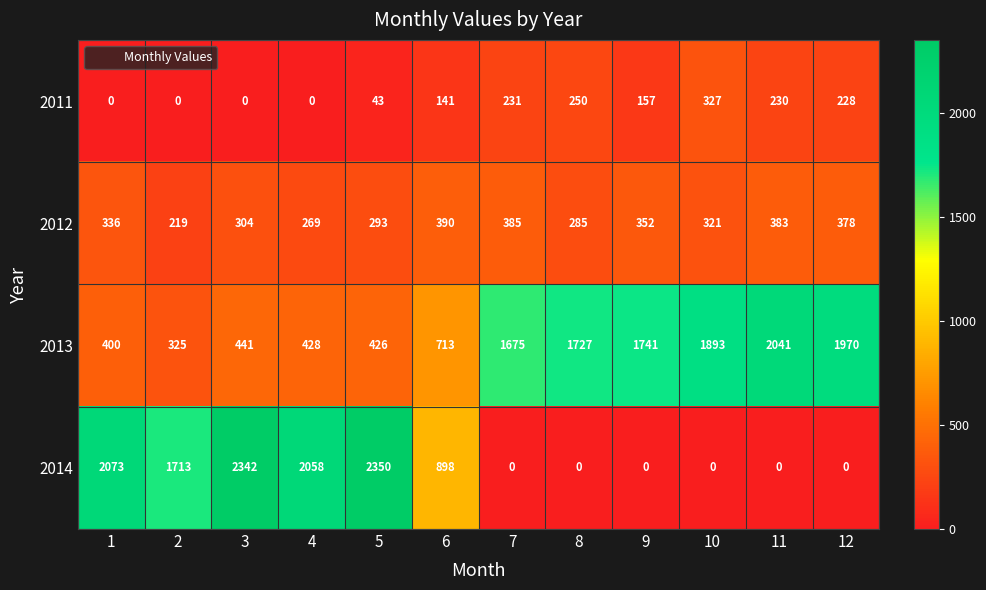

At how many categories does at least one series exceed 782?

12